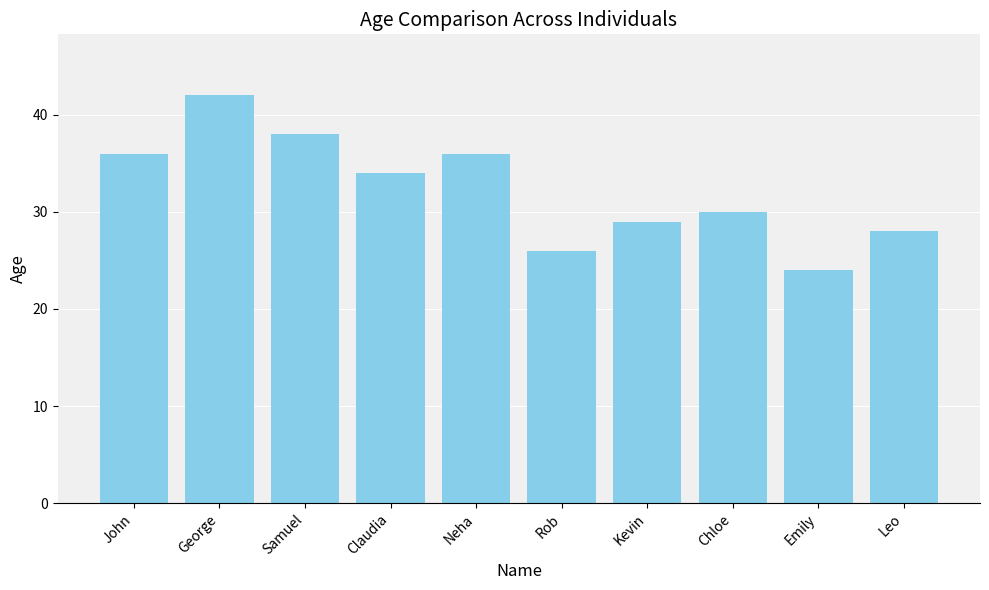

Which label corresponds to the smallest value in the chart?

Emily